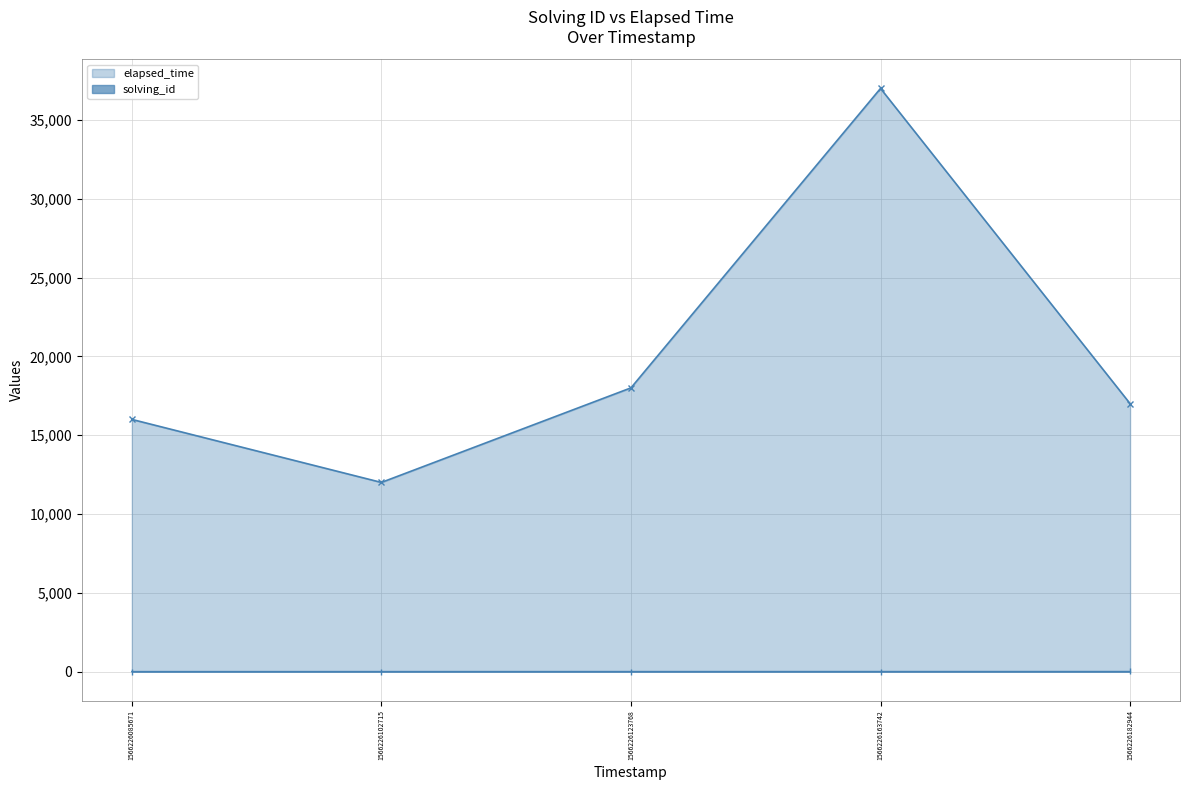

List the labels in order of elapsed_time value, largest first.

1566226163742, 1566226123768, 1566226182944, 1566226085671, 1566226102715